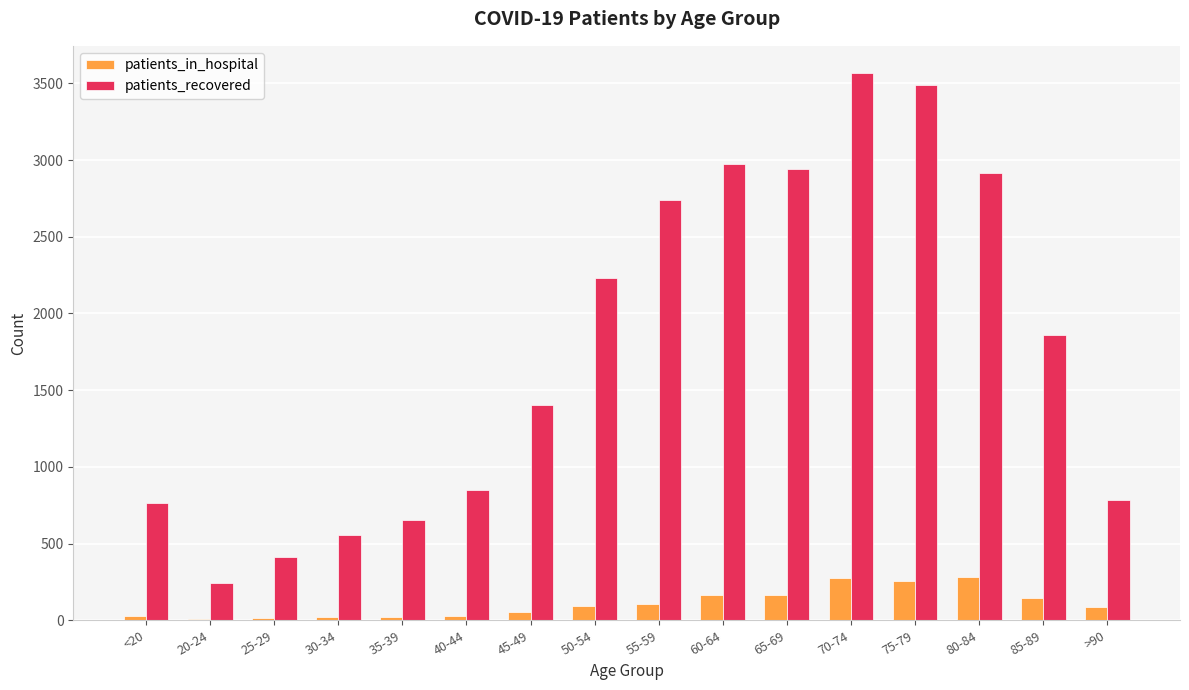

At which label is patients_recovered closest to 1904?

85-89